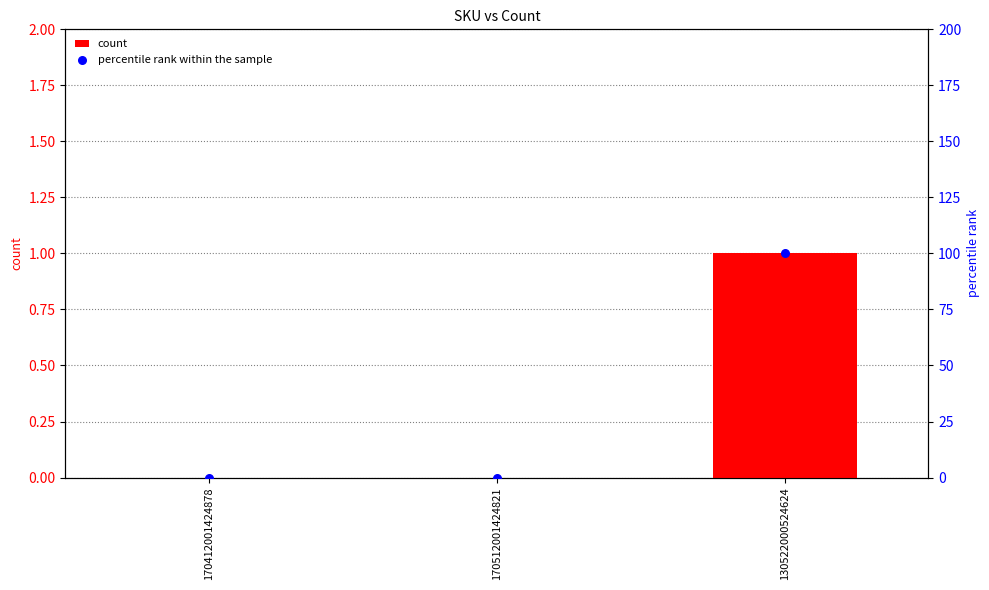

Which series contains the lowest Y value?

count